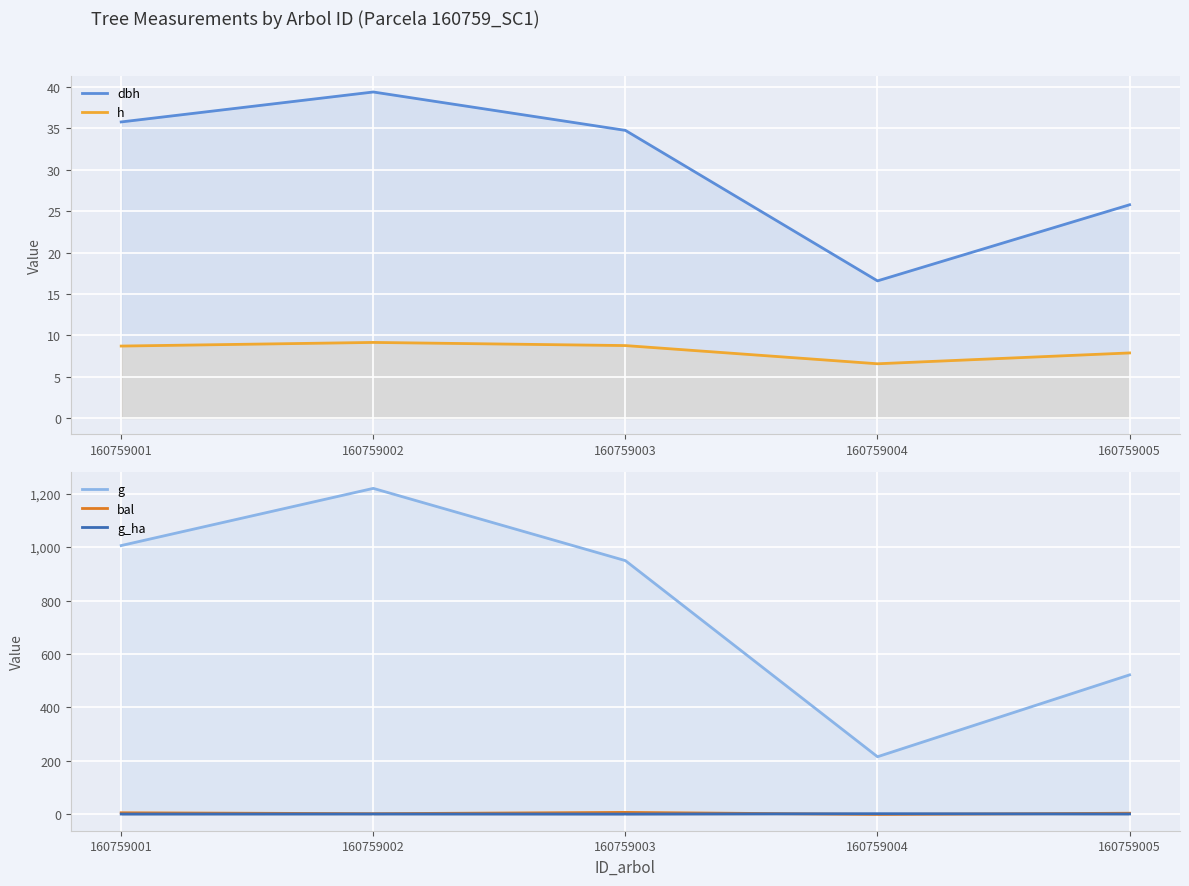

Which category has the lowest value in the dbh series?

160759004